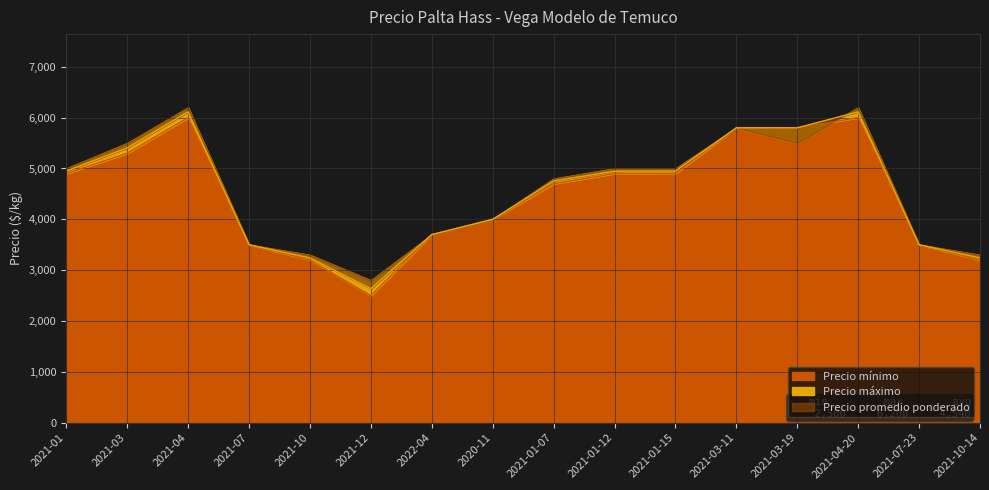

What is the highest value of the Precio mínimo series?

6000